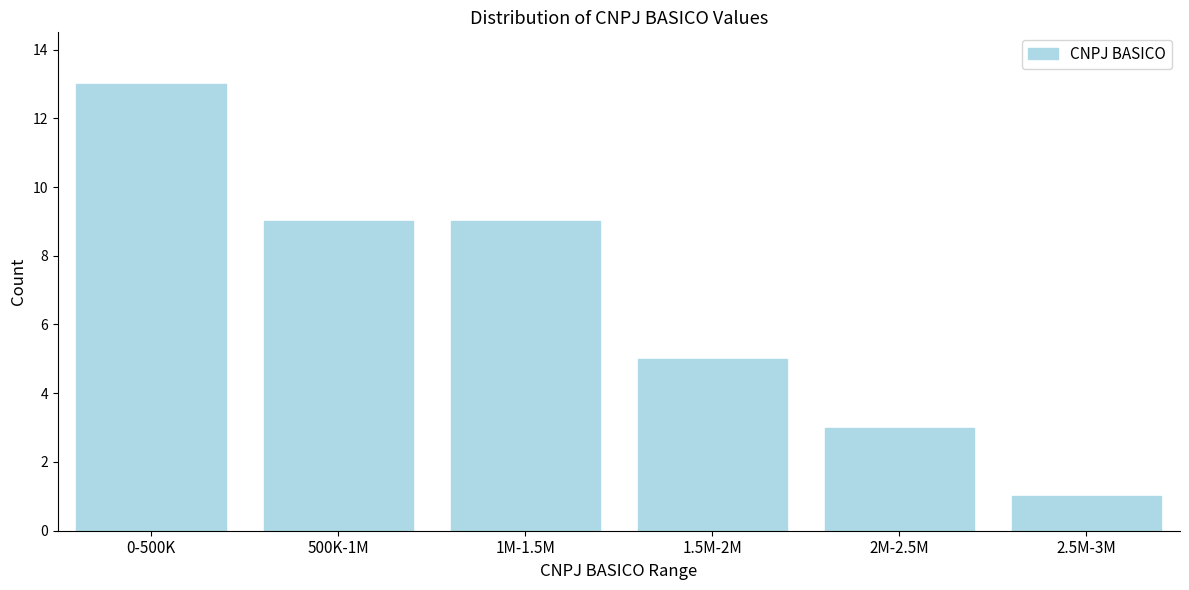

Reading left to right, transcribe all the data shown in this chart.

13	9	9	5	3	1